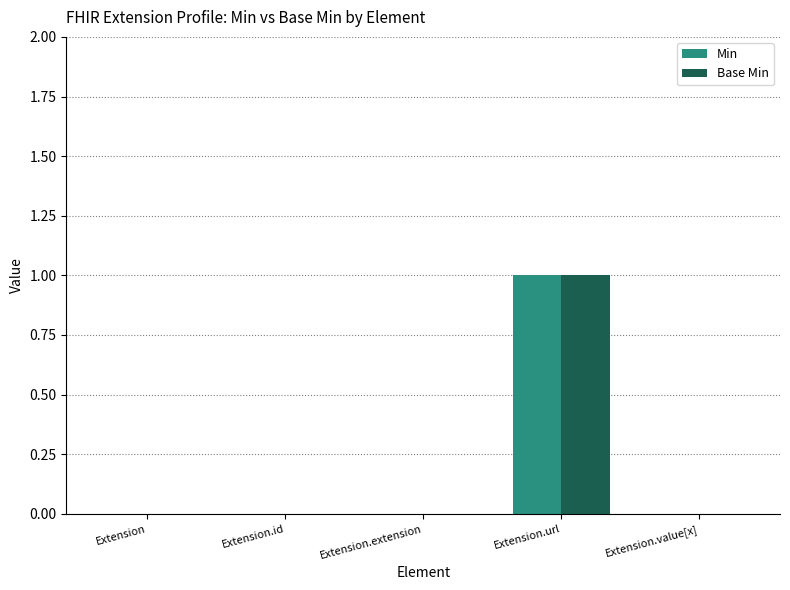

At which category does the chart reach its peak across all series?

Extension.url